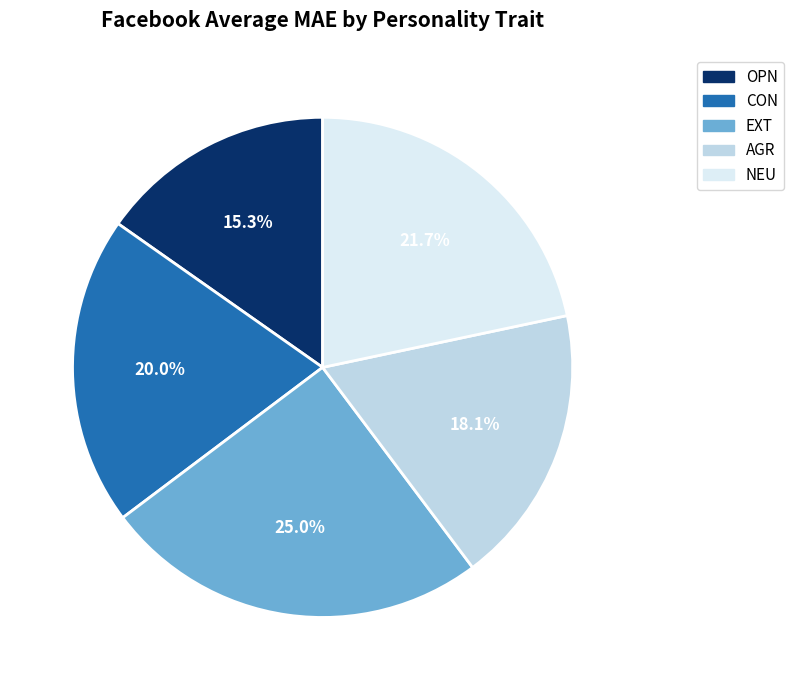

Is it true that AGR is 26% of the pie?

False